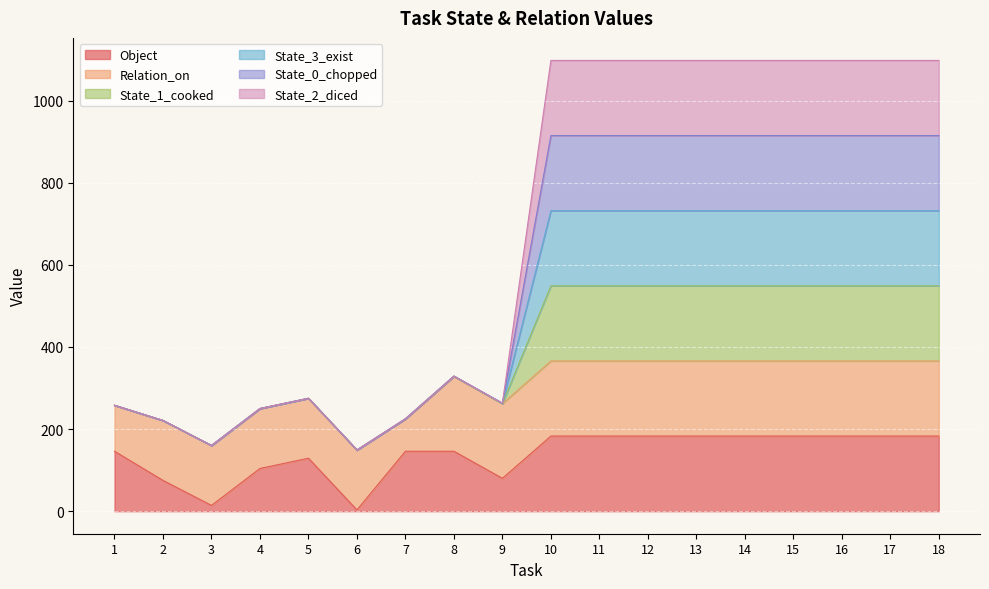

True or false: State_3_exist and State_0_chopped cross at least once.

False